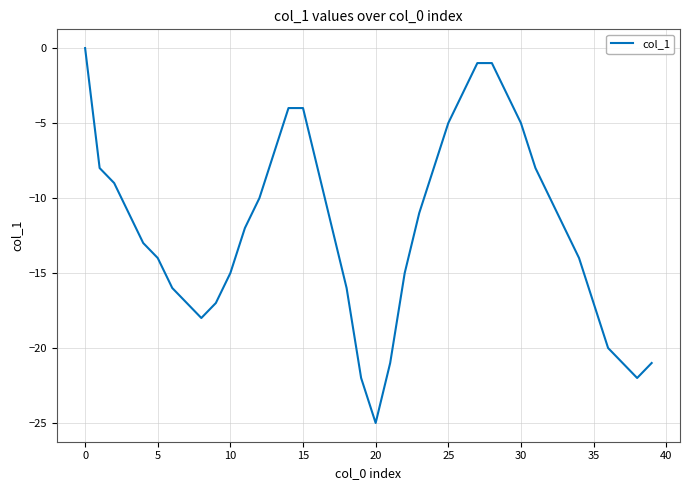

What is the difference between the maximum and minimum values?

25